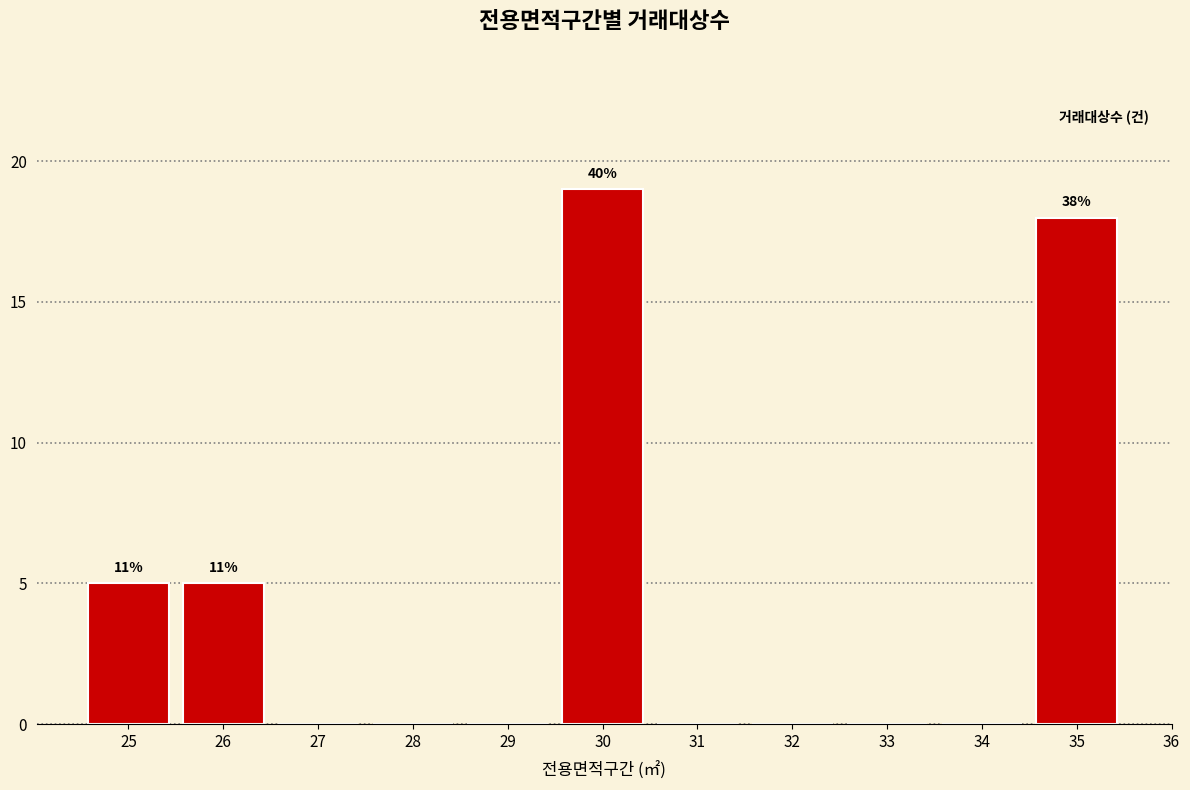

Reading left to right, extract all data points from this chart.

25=5	26=5	27=0	28=0	29=0	30=19	31=0	32=0	33=0	34=0	35=18